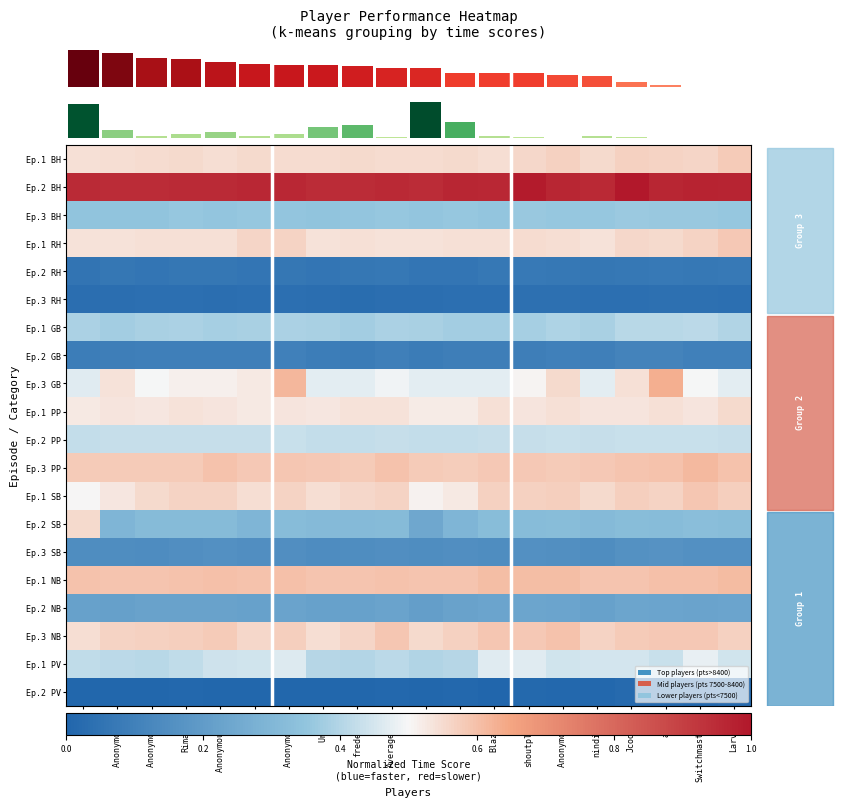

At how many categories does at least one series exceed 0?

20